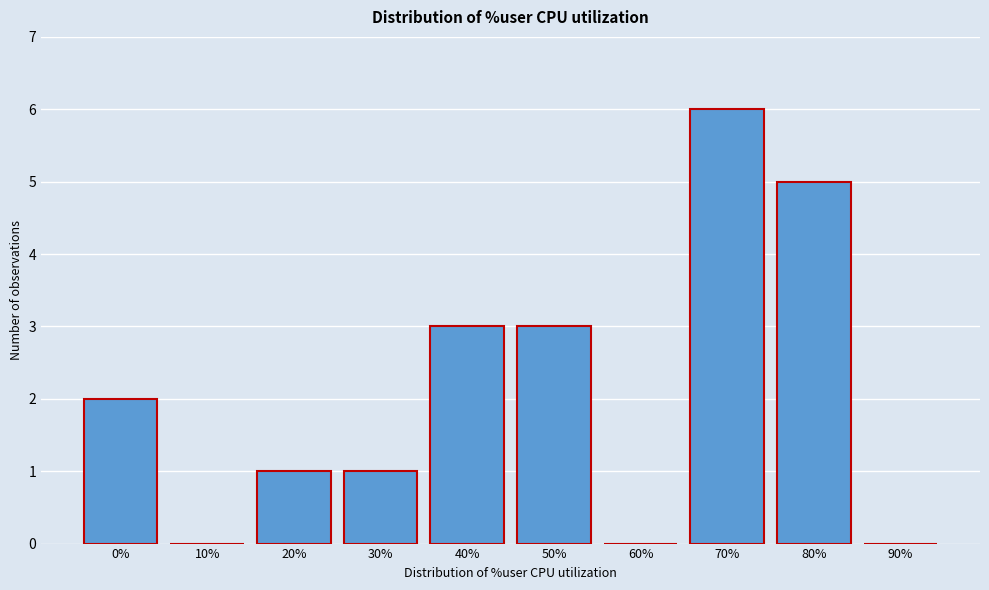

Reading right to left, what are all the values shown in this chart?

90%=0	80%=5	70%=6	60%=0	50%=3	40%=3	30%=1	20%=1	10%=0	0%=2